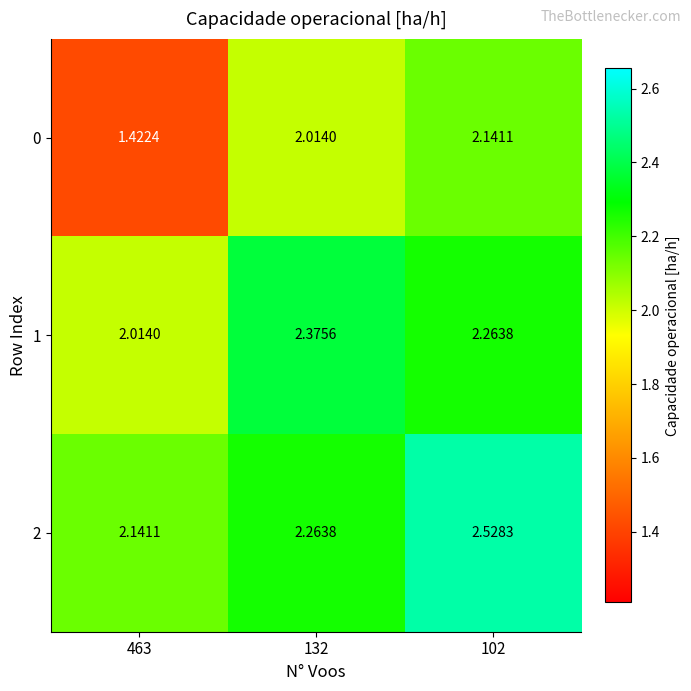

Which series changed the most between 463 and 132?

0